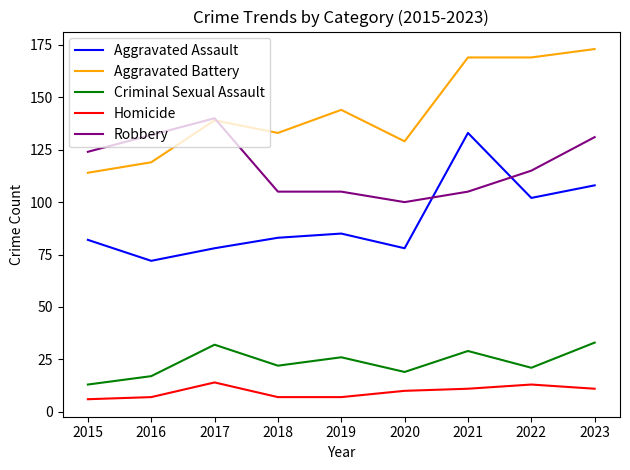

Which category has the lowest value in the Criminal Sexual Assault series?

2015